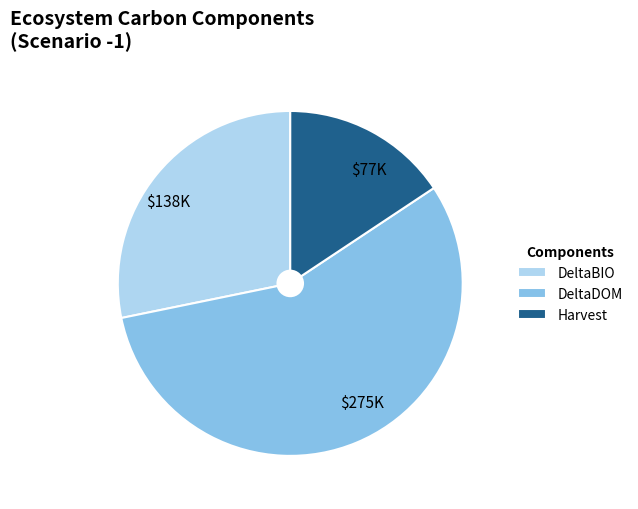

Is there any slice that represents more than half of the pie?

Yes